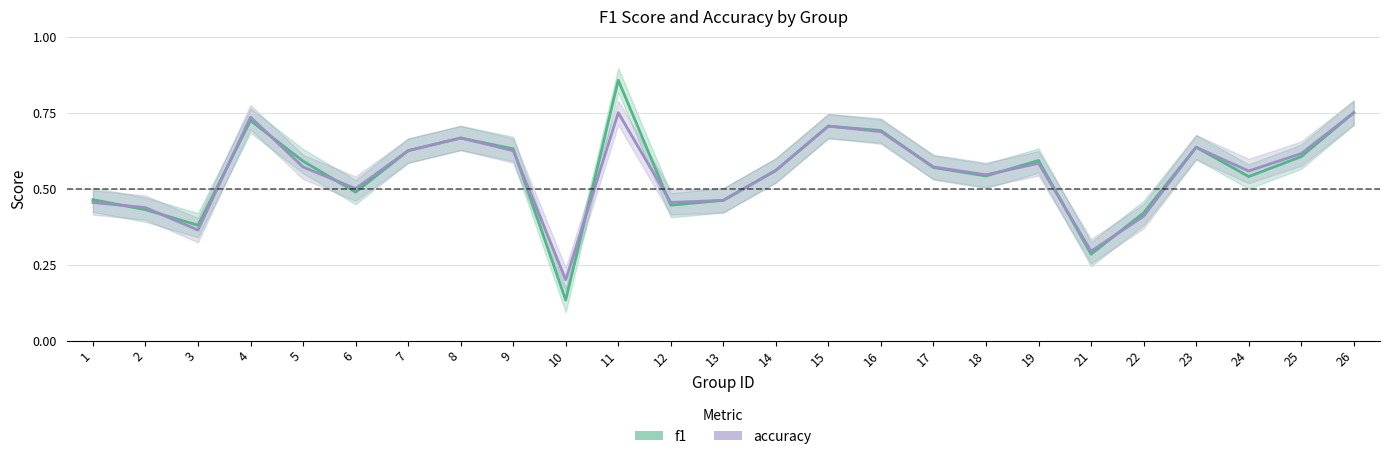

Reading right to left, what are all the values shown in this chart?

f1: 0.8	0.6	0.5	0.6	0.4	0.3	0.6	0.5	0.6	0.7	0.7	0.6	0.5	0.4	0.9	0.1	0.6	0.7	0.6	0.5	0.6	0.7	0.4	0.4	0.5
accuracy: 0.8	0.6	0.6	0.6	0.4	0.3	0.6	0.5	0.6	0.7	0.7	0.6	0.5	0.5	0.8	0.2	0.6	0.7	0.6	0.5	0.6	0.7	0.4	0.4	0.5